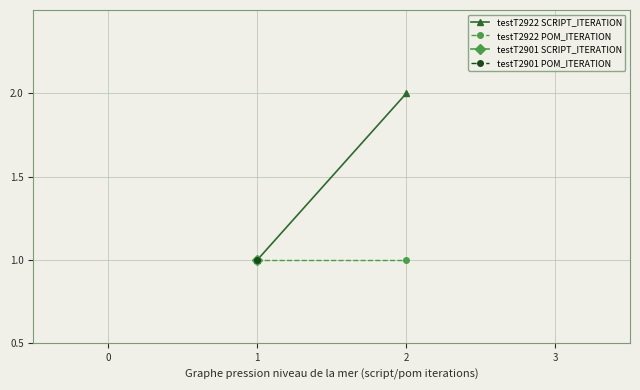

At how many categories does at least one series exceed 1?

1